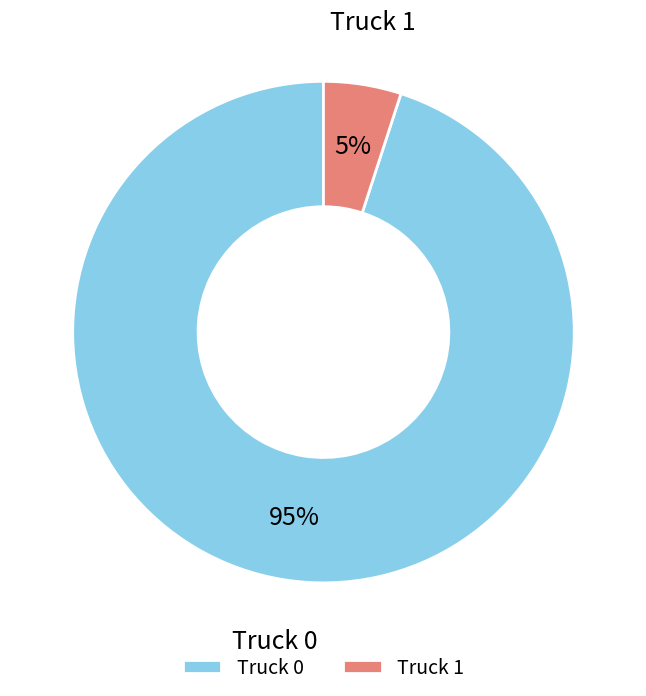

To the nearest percent, what portion does Truck 1 represent?

5%